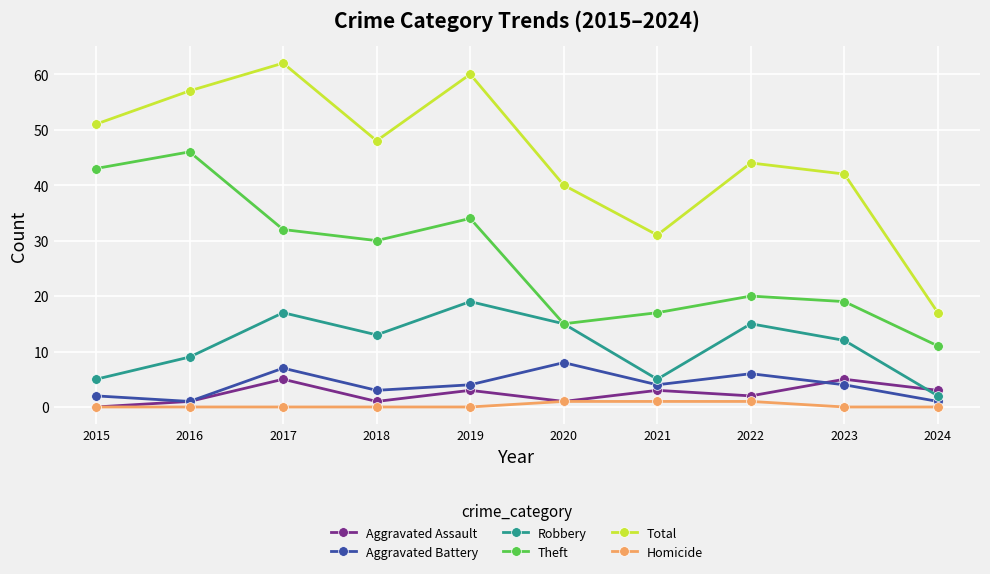

What is the greatest value displayed?

62